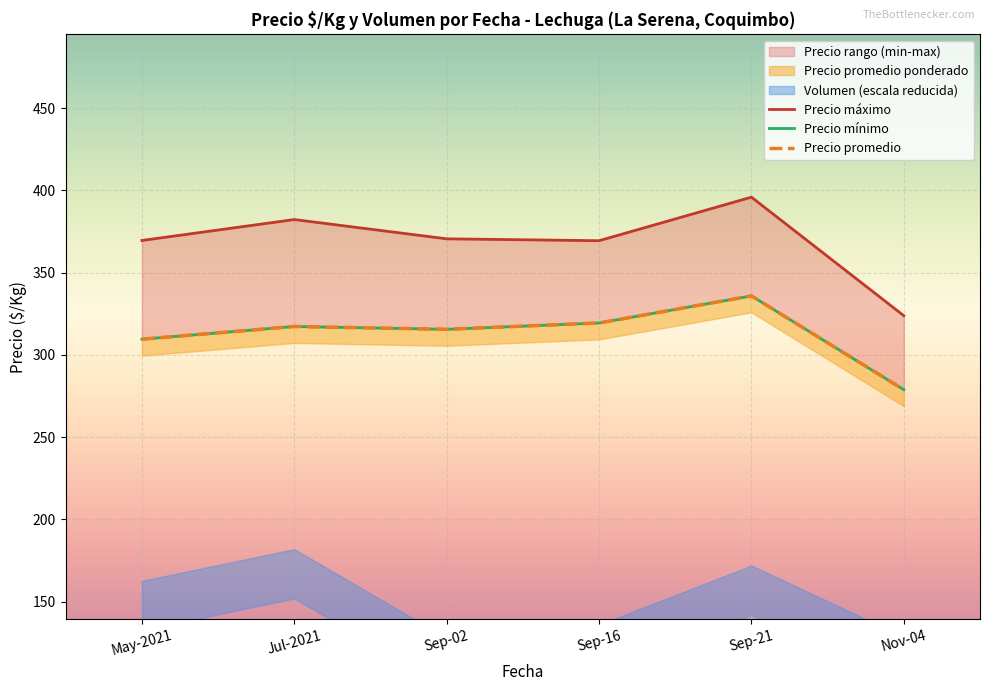

Rank the series at Nov-04 from highest to lowest value.

Precio máximo, Precio mínimo, Precio promedio